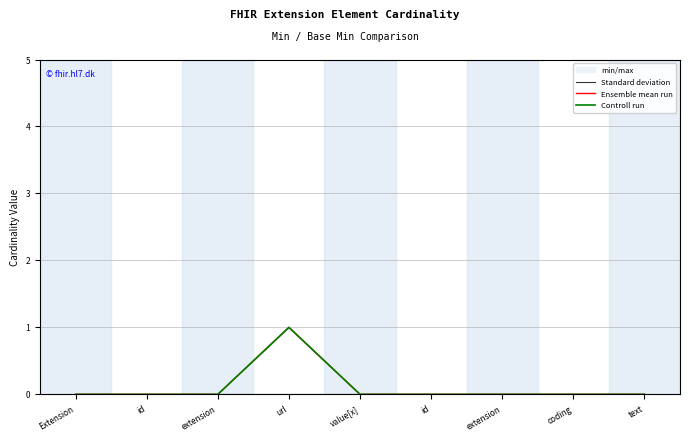

True or false: Controll run has a value of -1 at id.

False